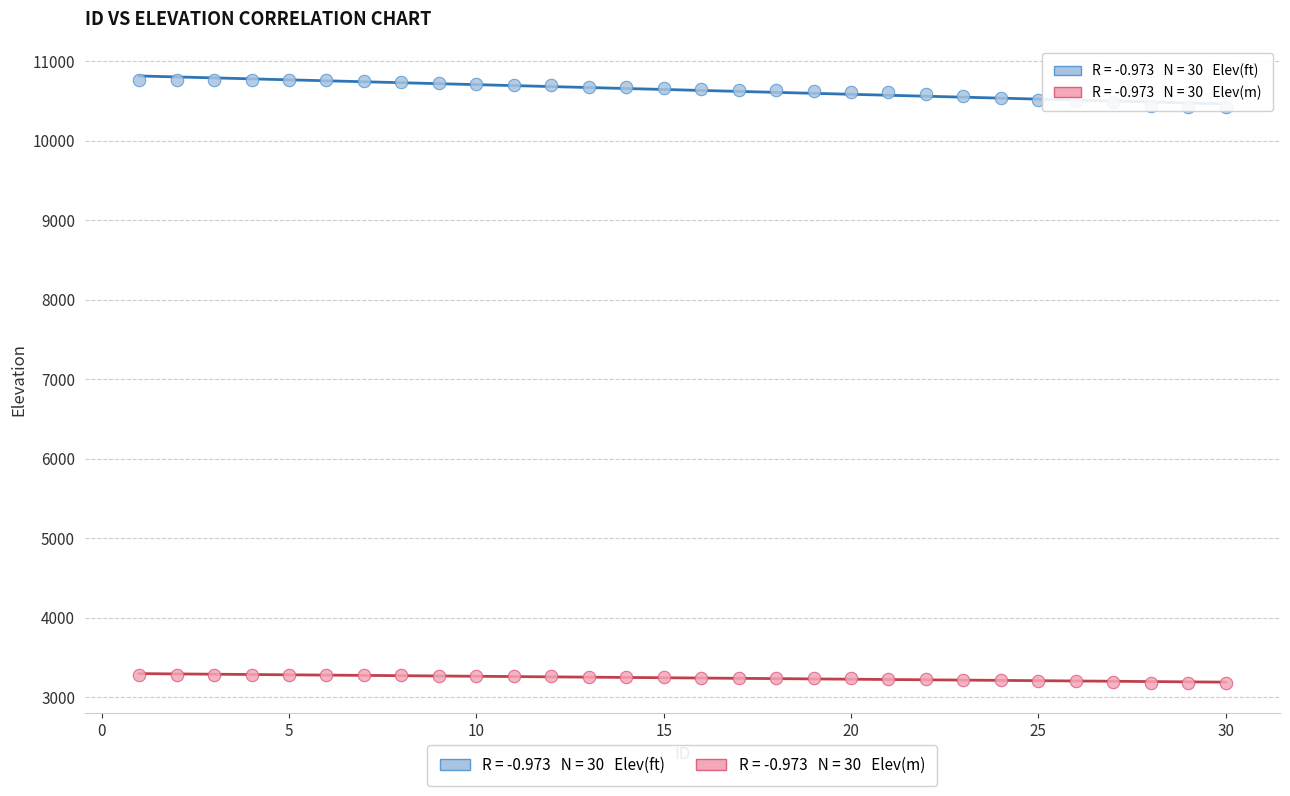

Across all data points, what is the range of Y values (max minus min)?

7585.5